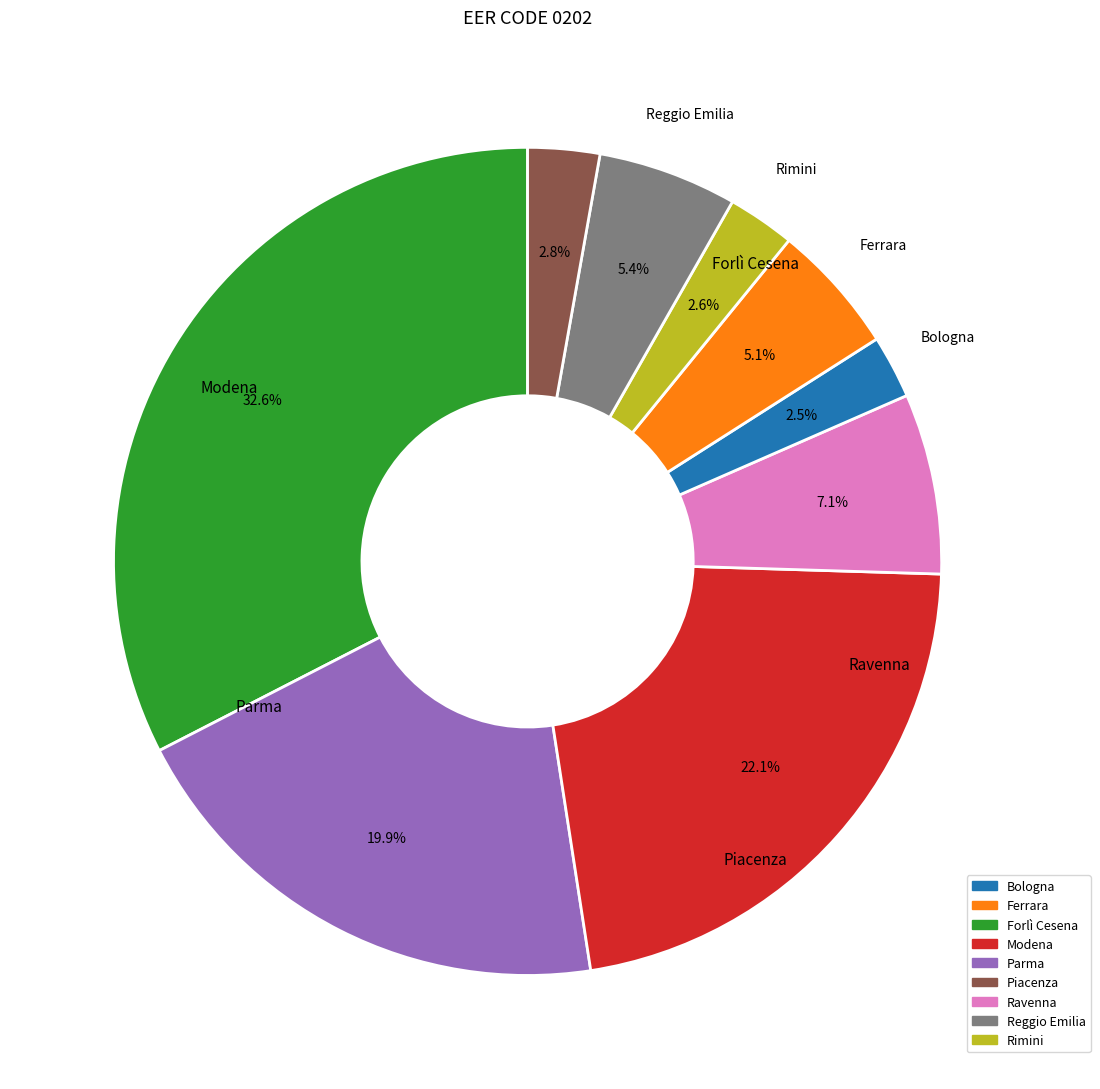

How many slices are in this pie chart?

9